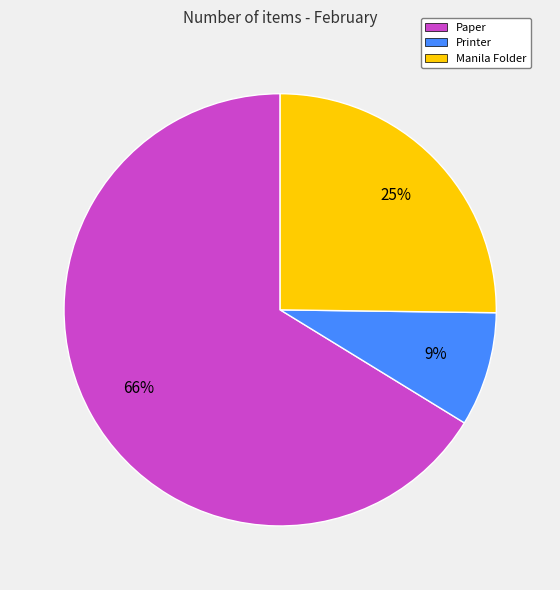

Count the number of slices in the pie.

3